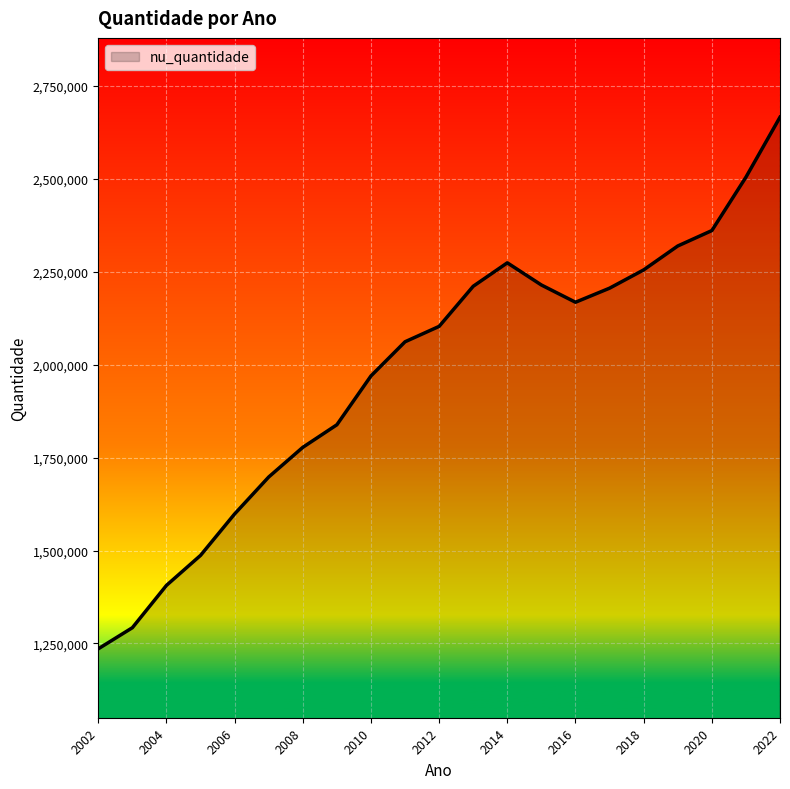

What is the minimum value shown in the chart?

1235612